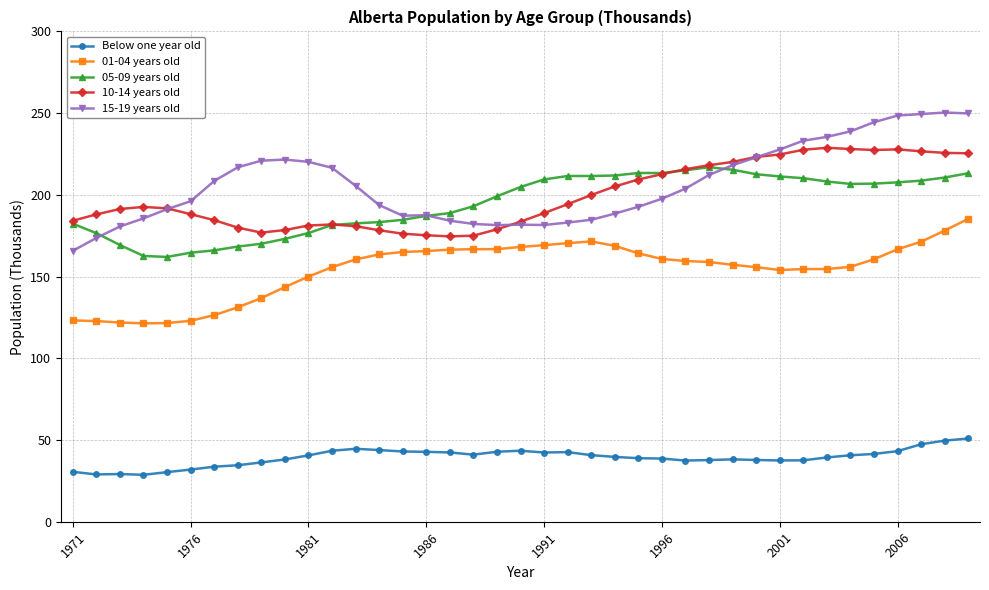

True or false: 10-14 years old has more than 1 points higher than both neighbors.

True